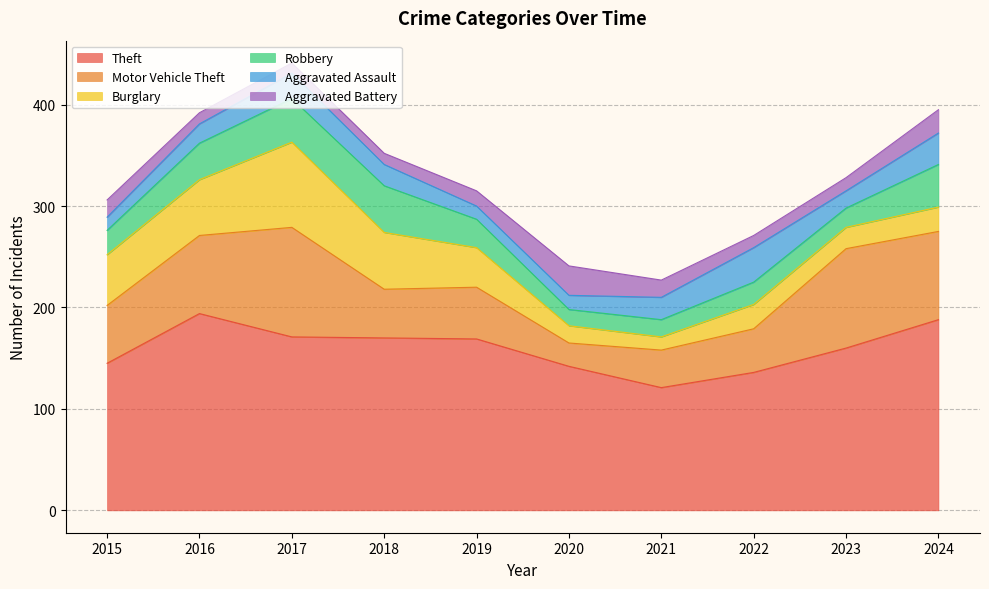

What is the sum of all Aggravated Battery values?

158